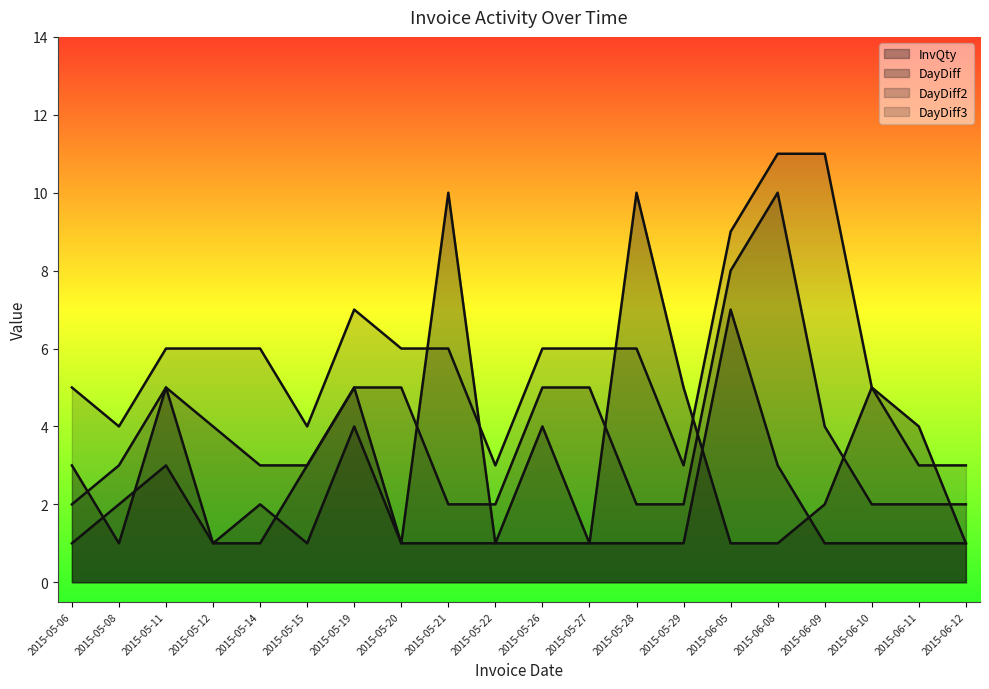

After their last crossing, which series has the higher values: DayDiff or InvQty?

InvQty